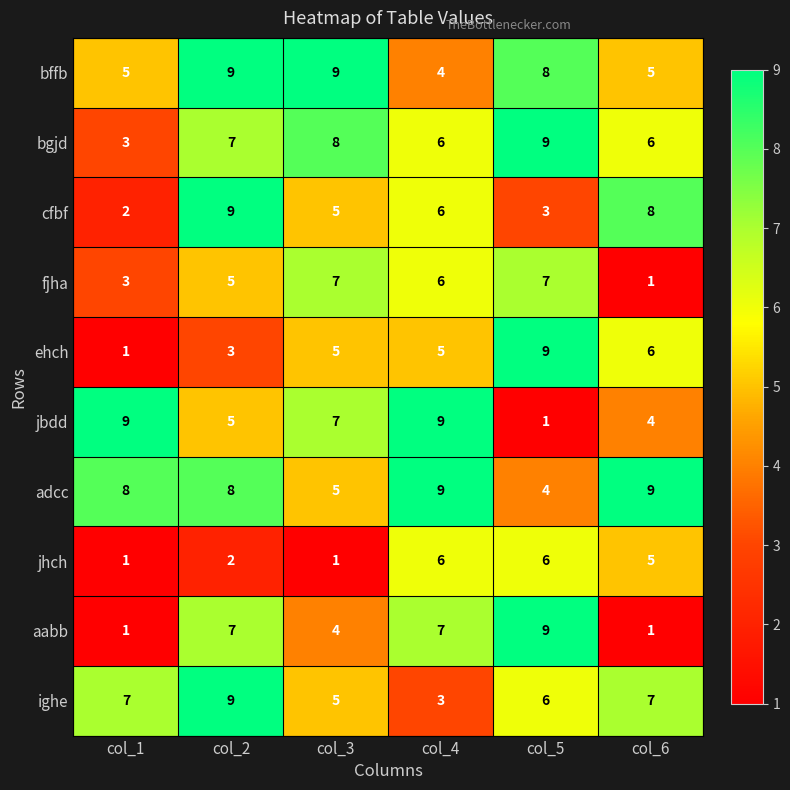

At which label does aabb reach its peak?

col_5